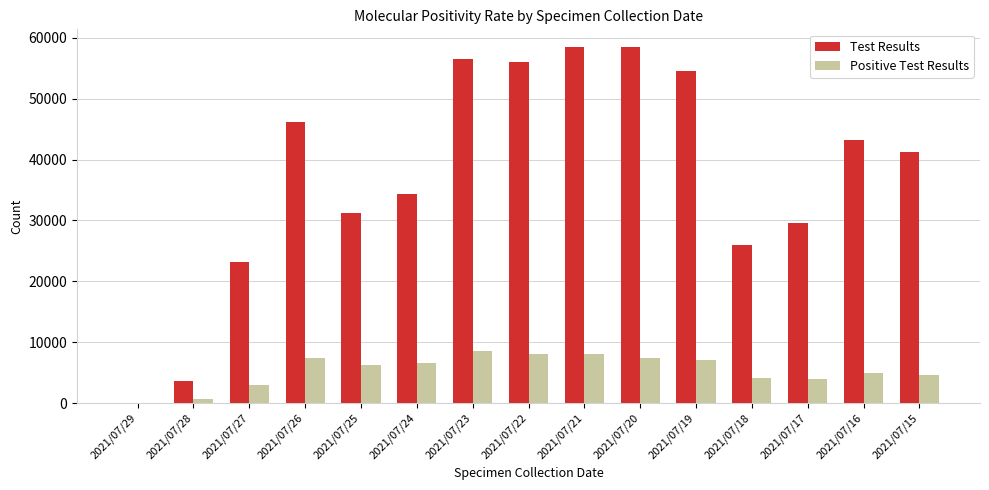

Which series has the widest spread of values?

Test Results